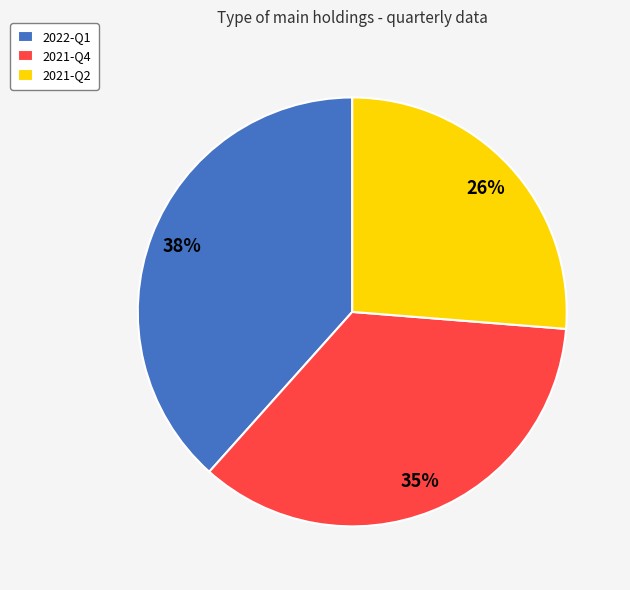

Rank the categories by value from lowest to highest.

2021-Q2, 2021-Q4, 2022-Q1